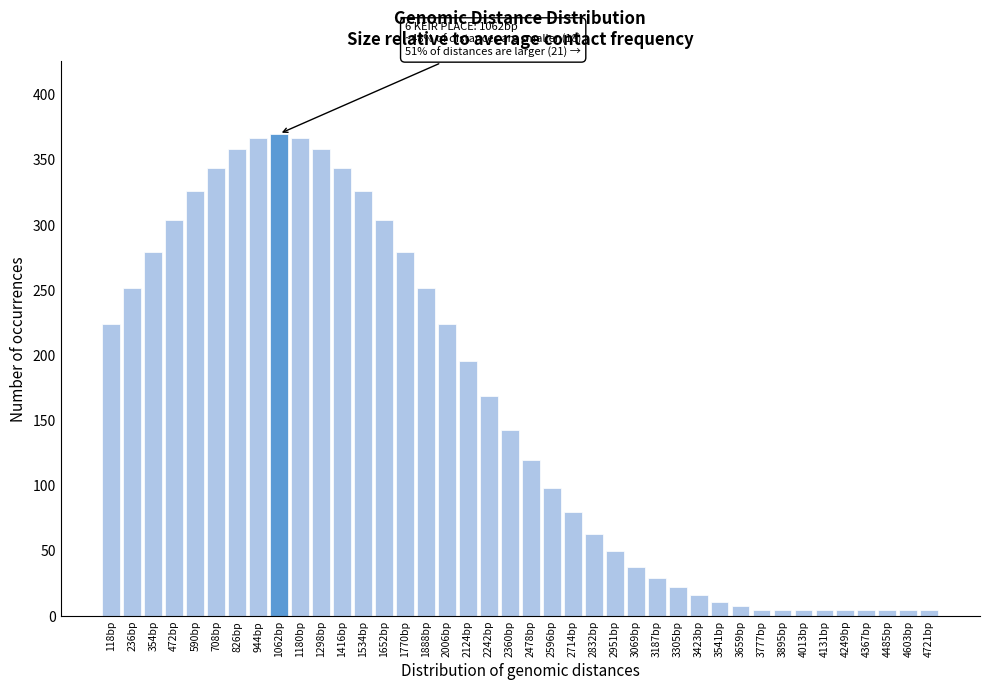

What is the label of the 34th bar from the right?

826bp